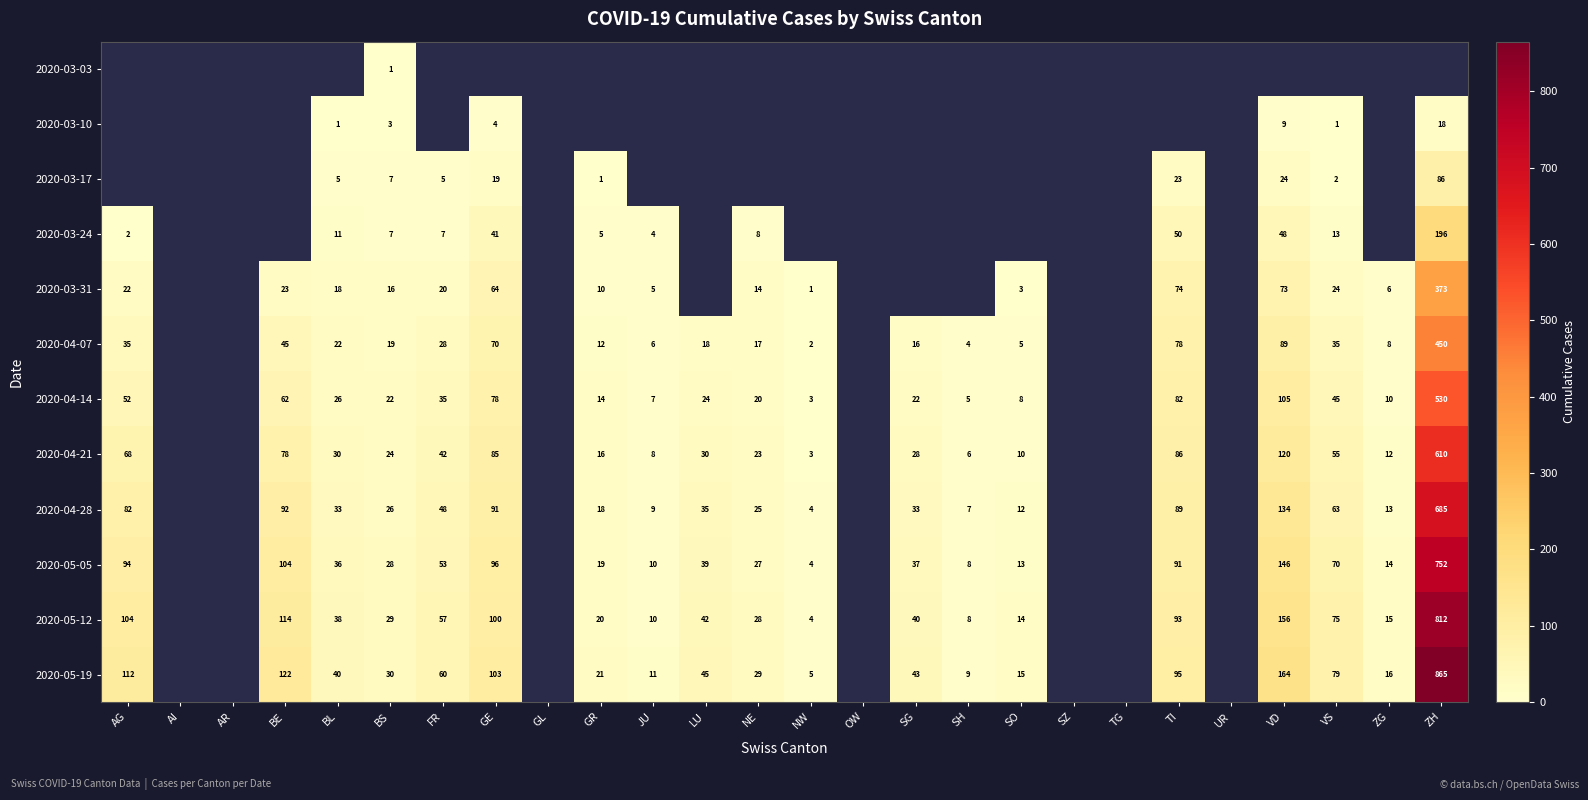

The value of 2020-04-21 at ZH is 405. True or false?

False